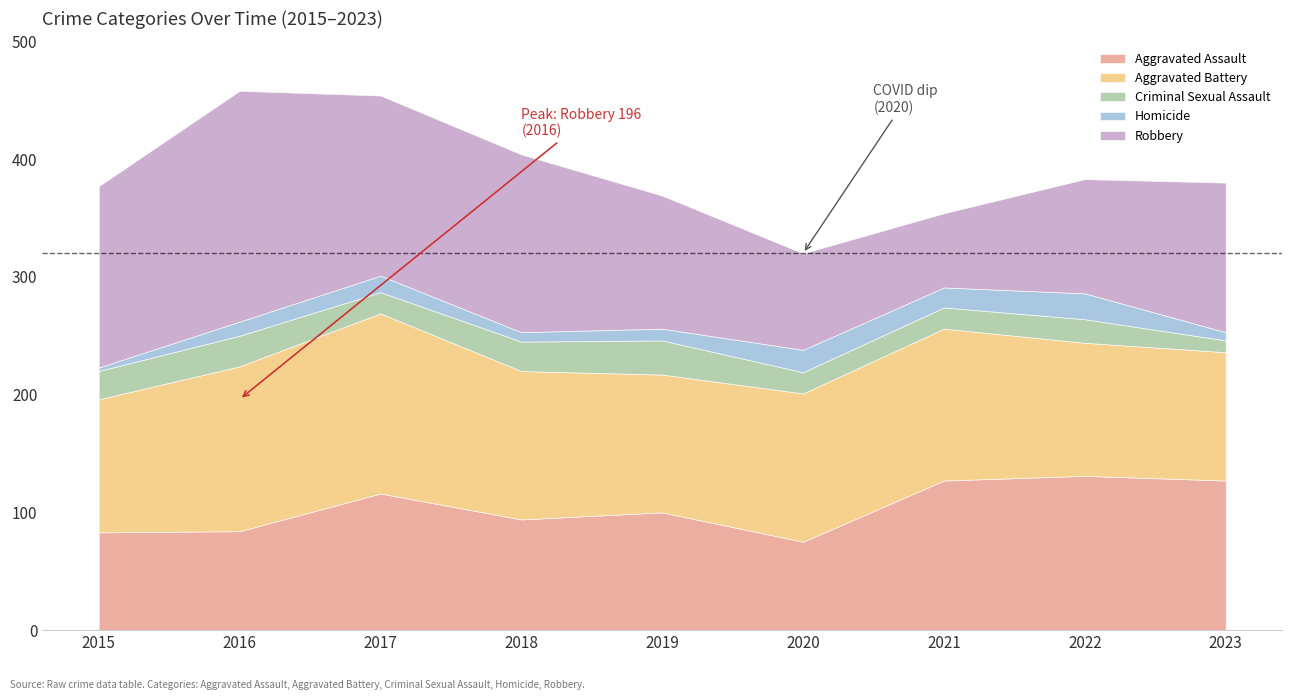

How many values in the Aggravated Battery series exceed 126?

3